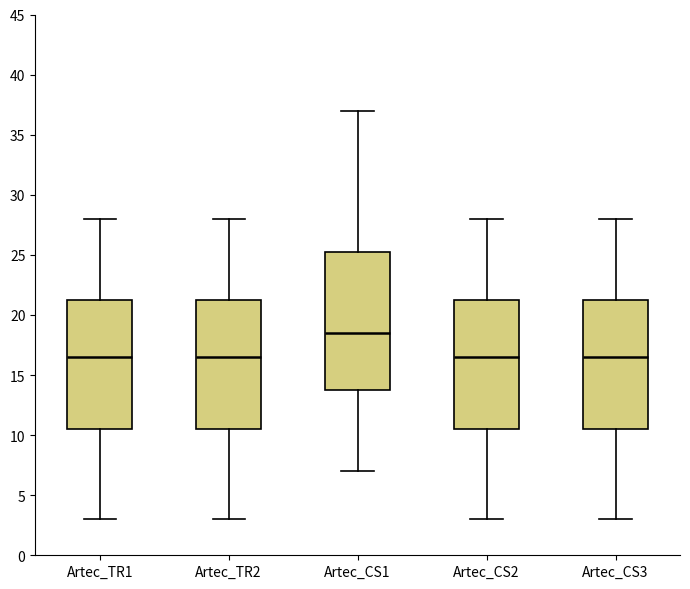

Comparing the boxes themselves (not the whiskers), which one is the tallest?

Artec_CS1